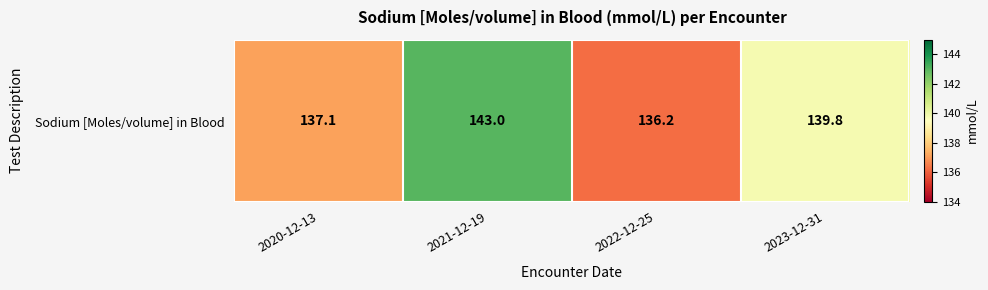

Count the number of categories in the chart.

4